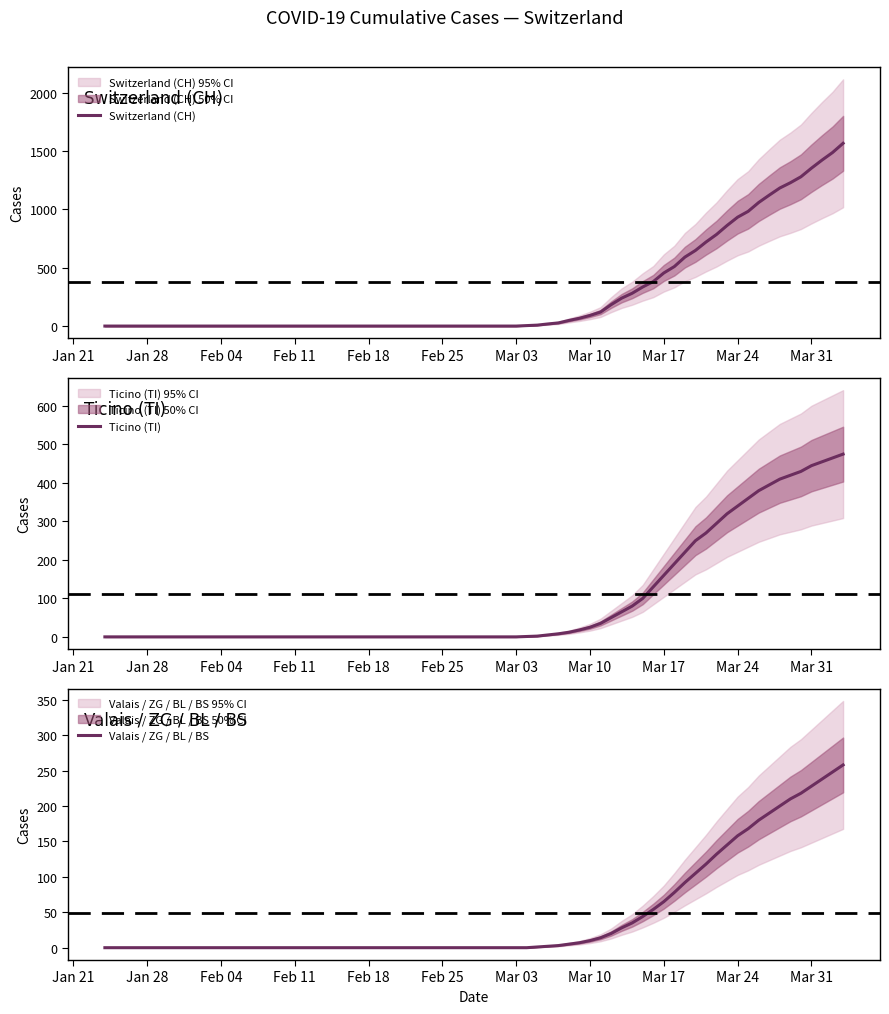

The value of Switzerland (CH) at 38 is 2477. True or false?

False